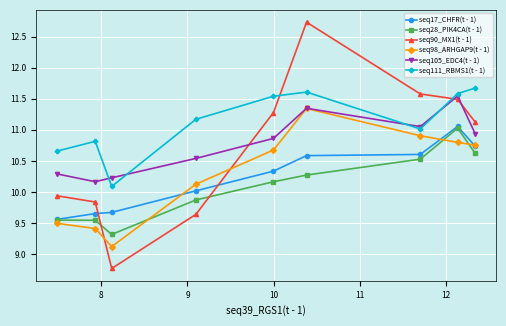

Which series has the largest total across all categories?

seq111_RBMS1(t - 1)